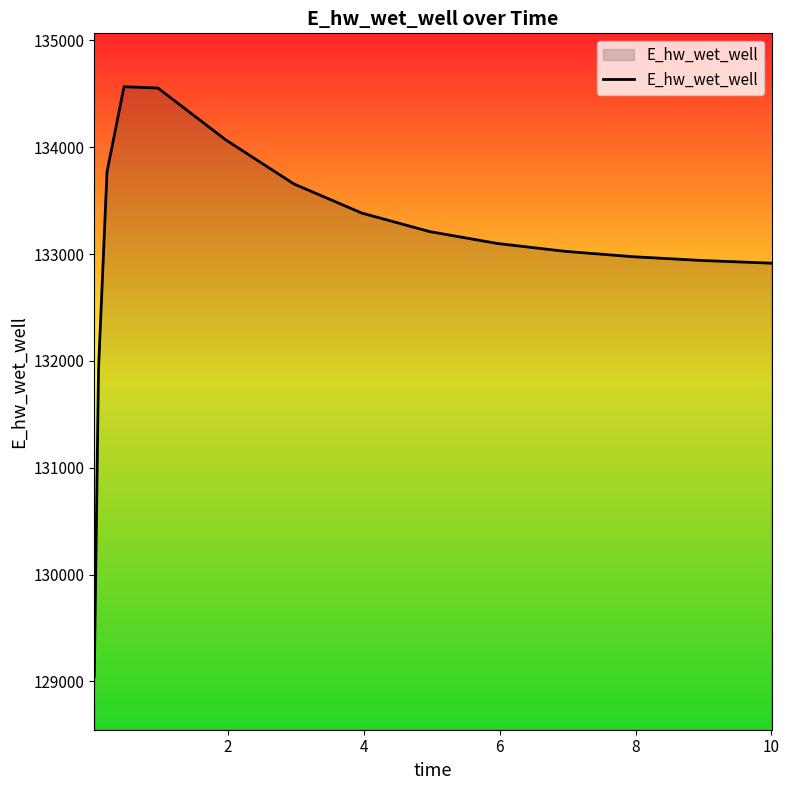

What is the greatest value displayed?

134566.0